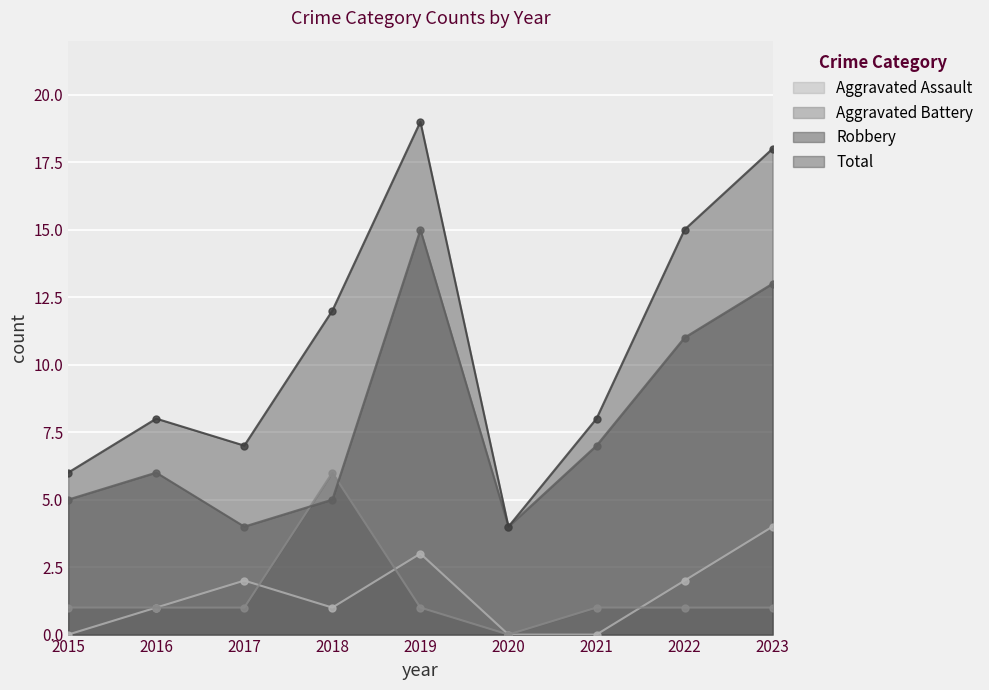

What is the difference between the Aggravated Assault values at 2015 and 2018?

1